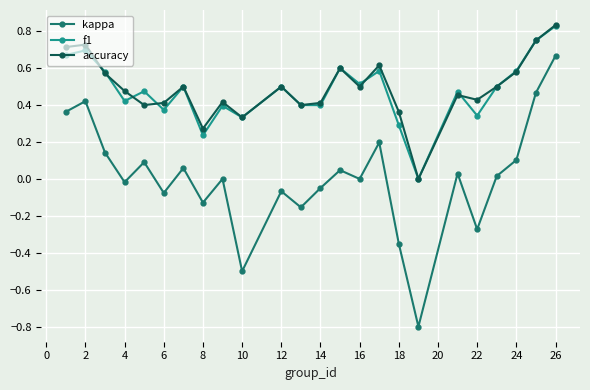

How many lines are shown in the chart?

3